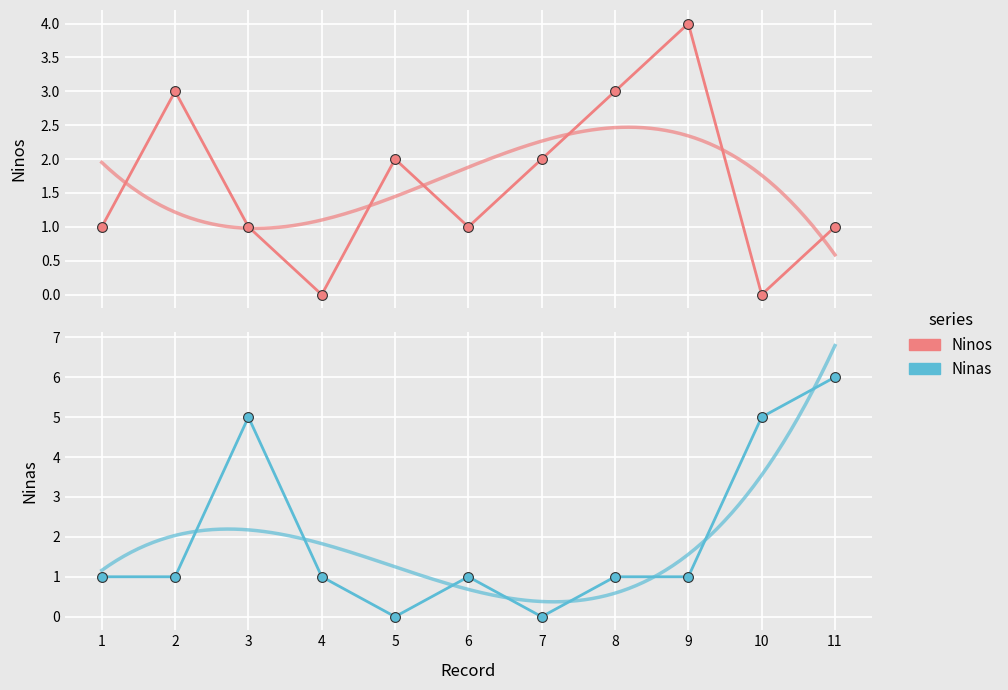

Which series reaches the maximum Y coordinate?

Ninas